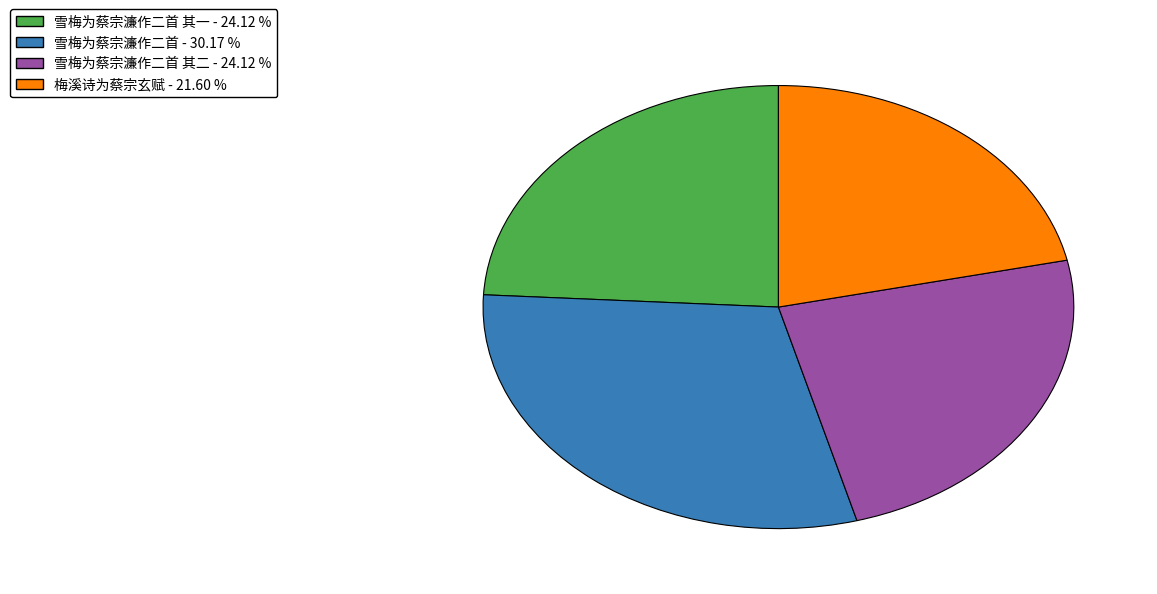

What is the largest slice in the pie chart?

雪梅为蔡宗濂作二首 - 30.17 %